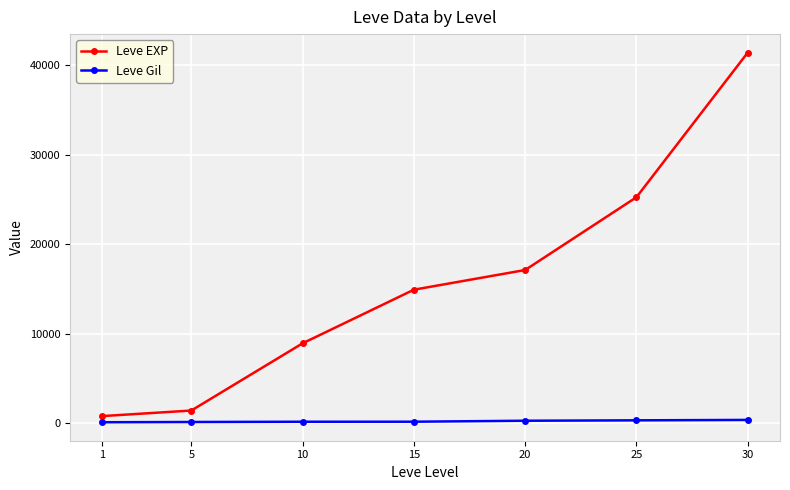

Is it true that Leve Gil equals 326 at 25?

True